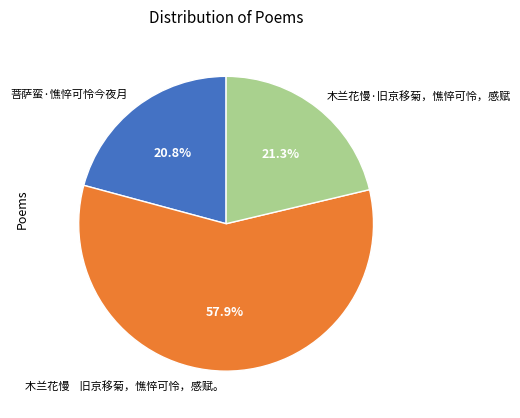

Is the sum of 木兰花慢·旧京移菊，憔悴可怜，感赋 and 菩萨蛮·憔悴可怜今夜月 greater than half?

No